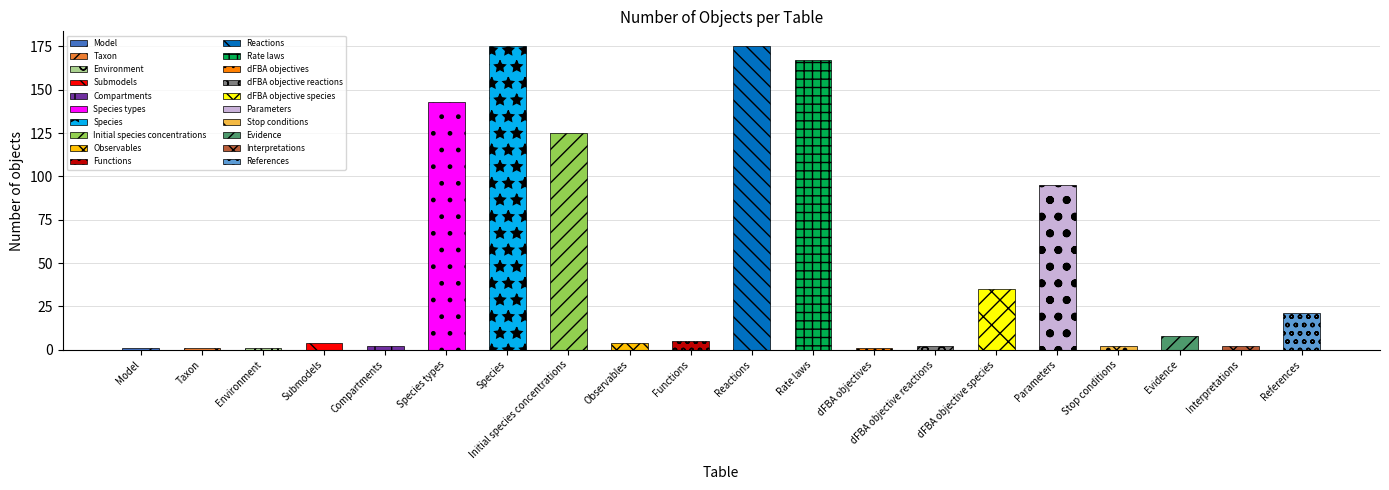

Where is the data nearest to the value 88?

Parameters